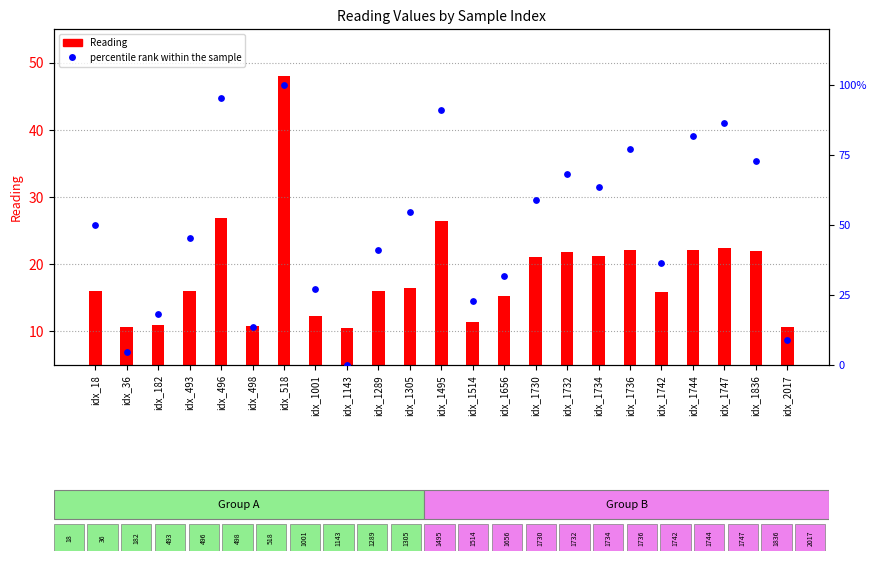

Which series has the largest total across all categories?

percentile rank within the sample